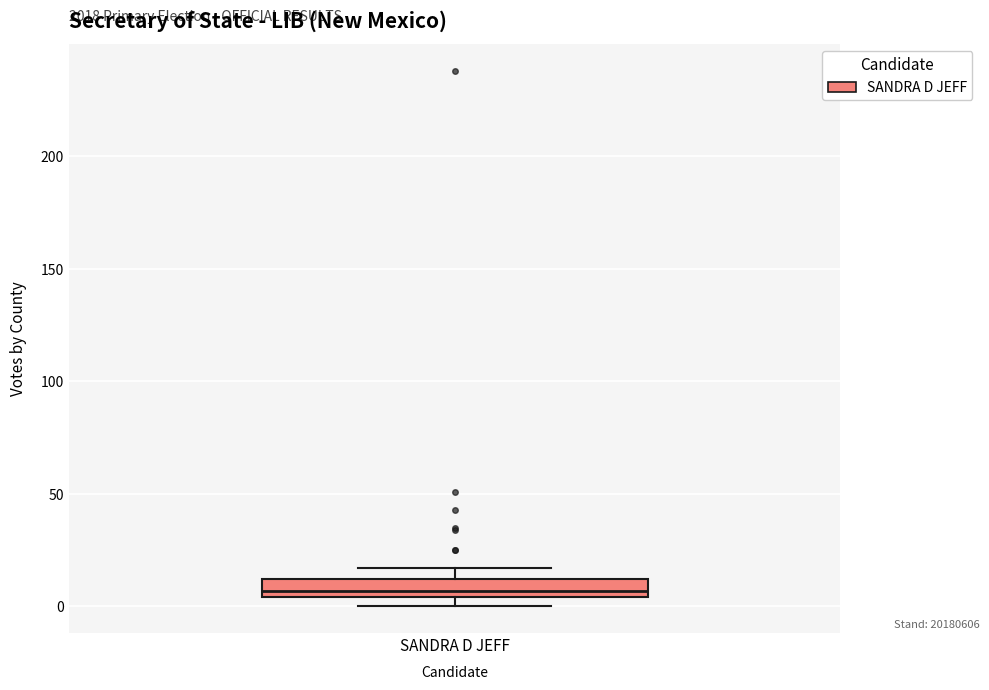

Where is the upper edge of the box for SANDRA D JEFF on the y-axis? The values are not printed on the chart, so give them approximately, as read against the axis.

10